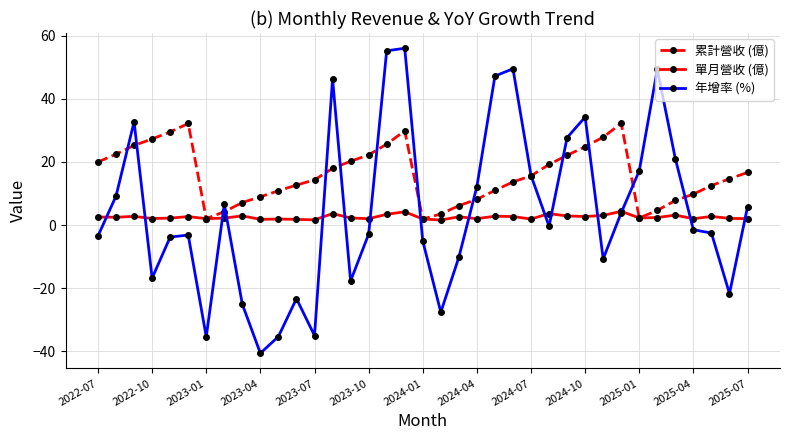

List the series in order of their peak value, highest first.

年增率 (%), 累計營收 (億), 單月營收 (億)